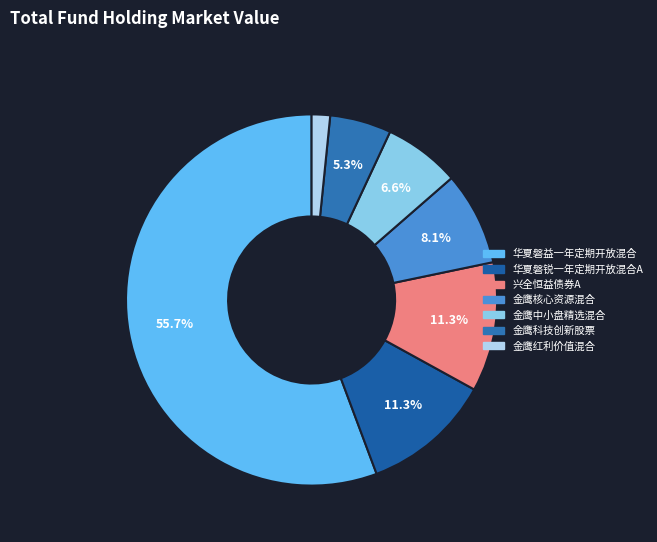

Between 兴全恒益债券A and 华夏磐锐一年定期开放混合A, which is larger?

华夏磐锐一年定期开放混合A